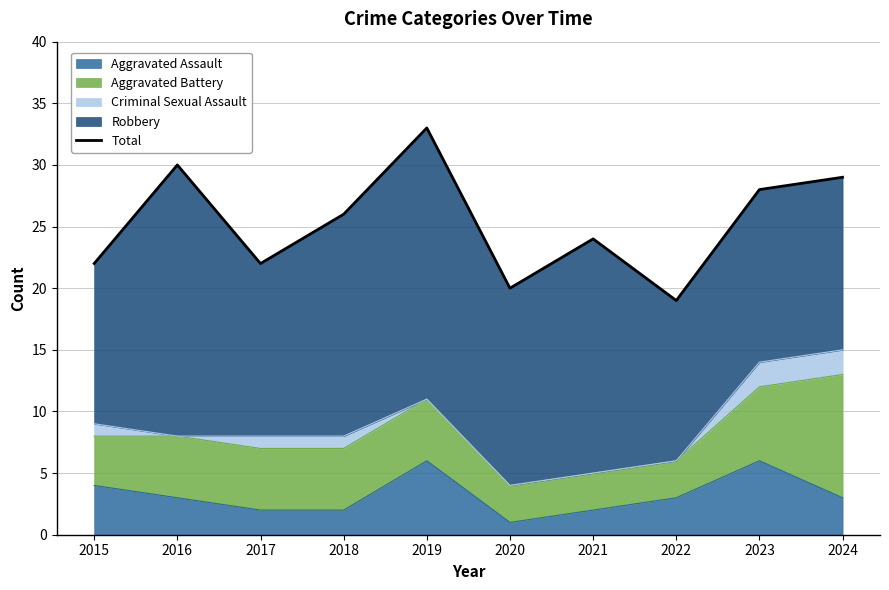

The value at 2024 is 8. True or false?

False